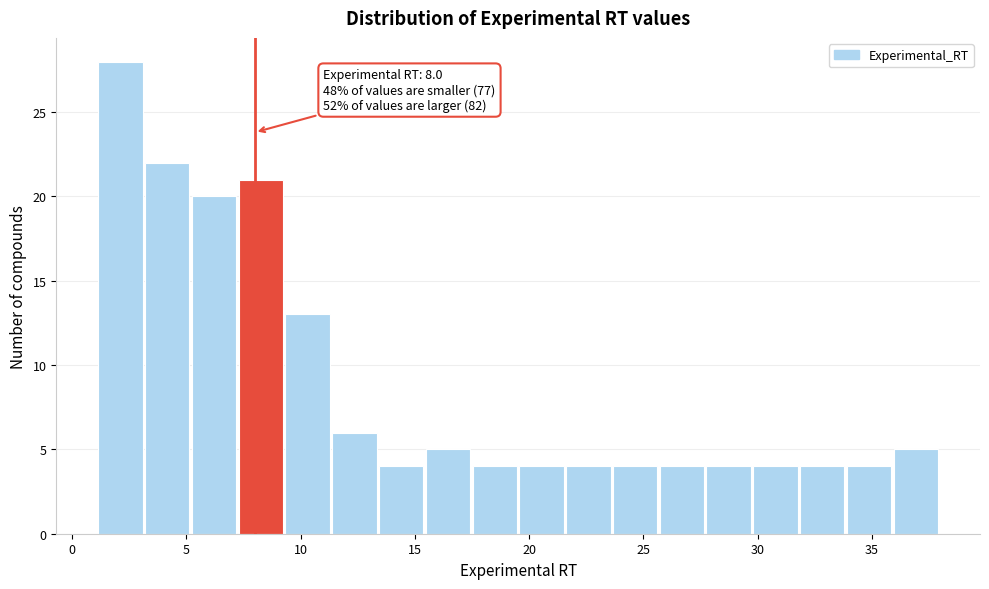

Which range on the x-axis has the tallest bar?

1.0 to 3.0